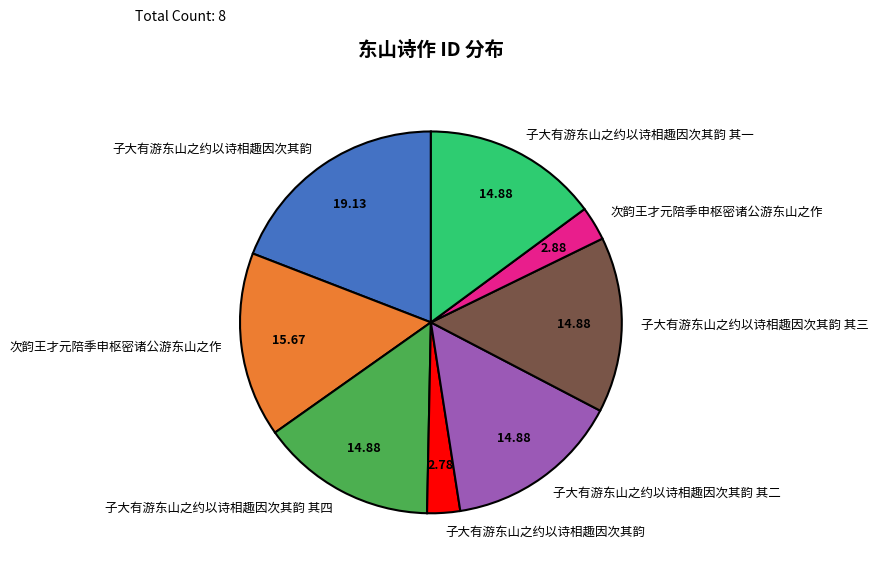

Is there a majority slice in this chart?

No